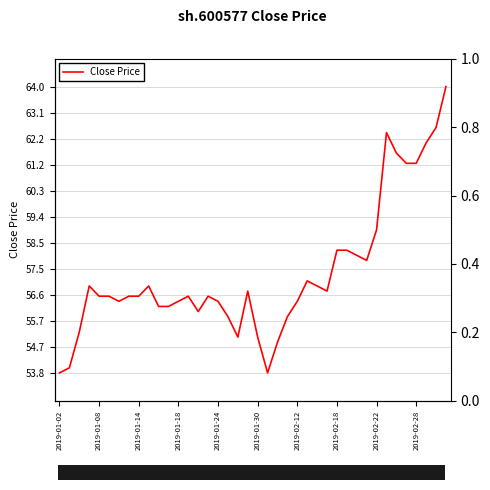

How many points are higher than both their immediate neighbors (excluding endpoints)?

7